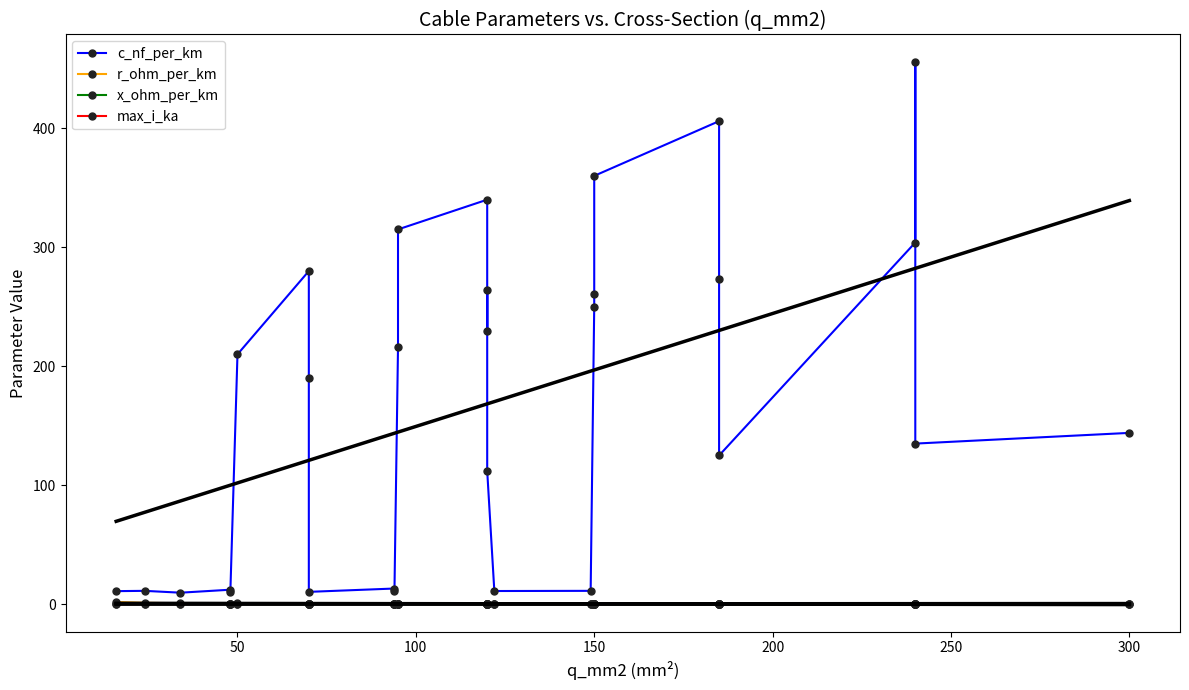

True or false: r_ohm_per_km has more than 2 points higher than both neighbors.

True